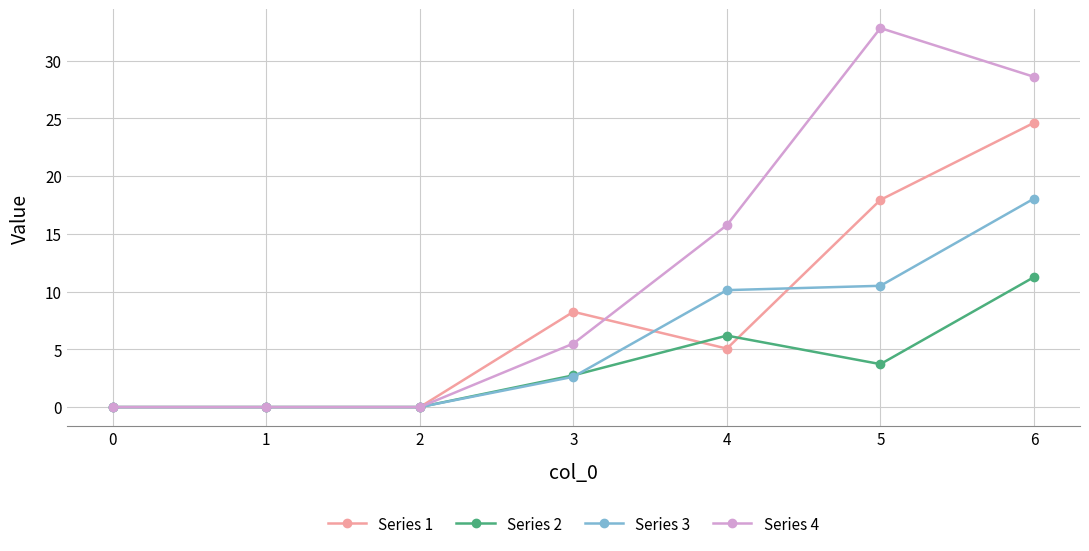

How many data points does each series have?

7